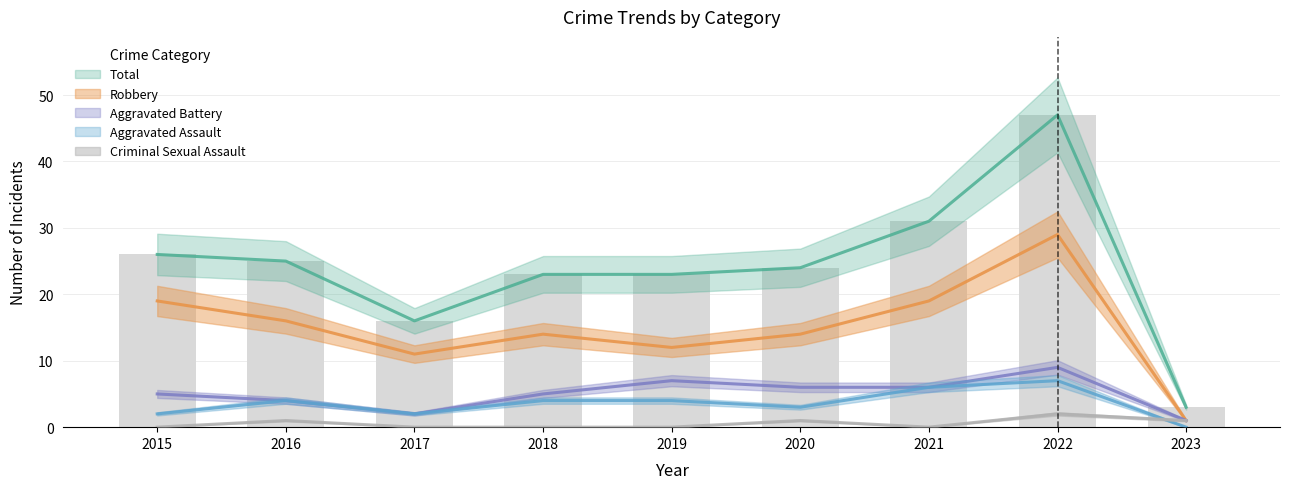

True or false: Aggravated Assault has a value of 2 at 2018.

False